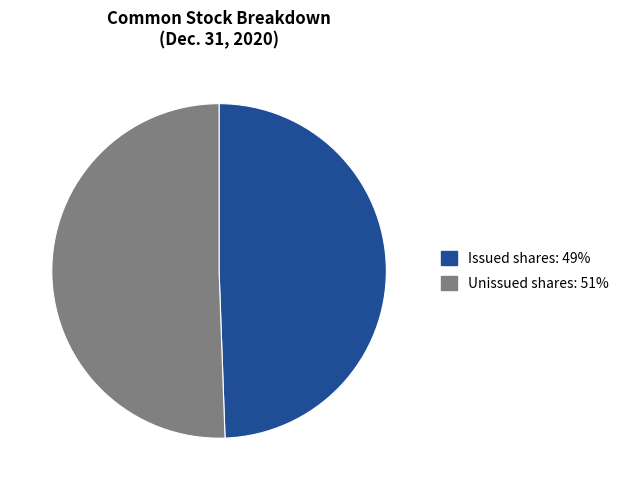

Is there any slice that represents more than half of the pie?

Yes